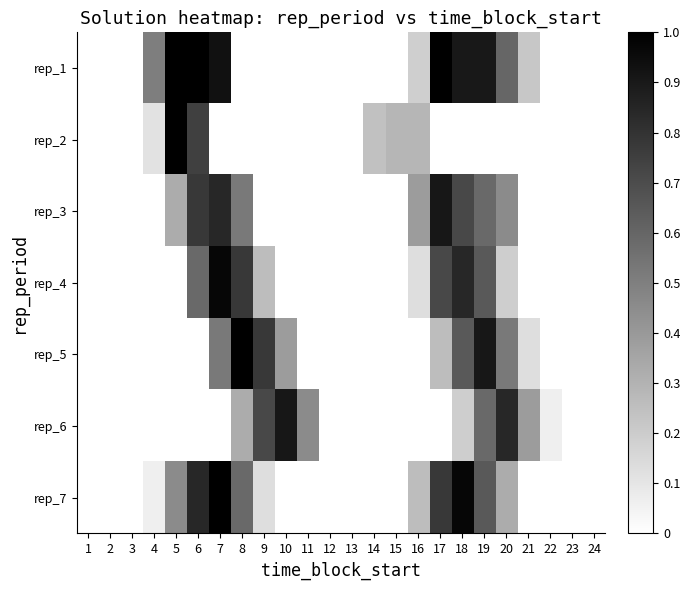

List the series in order of their peak value, lowest first.

rep_3, rep_6, rep_4, rep_1, rep_2, rep_5, rep_7